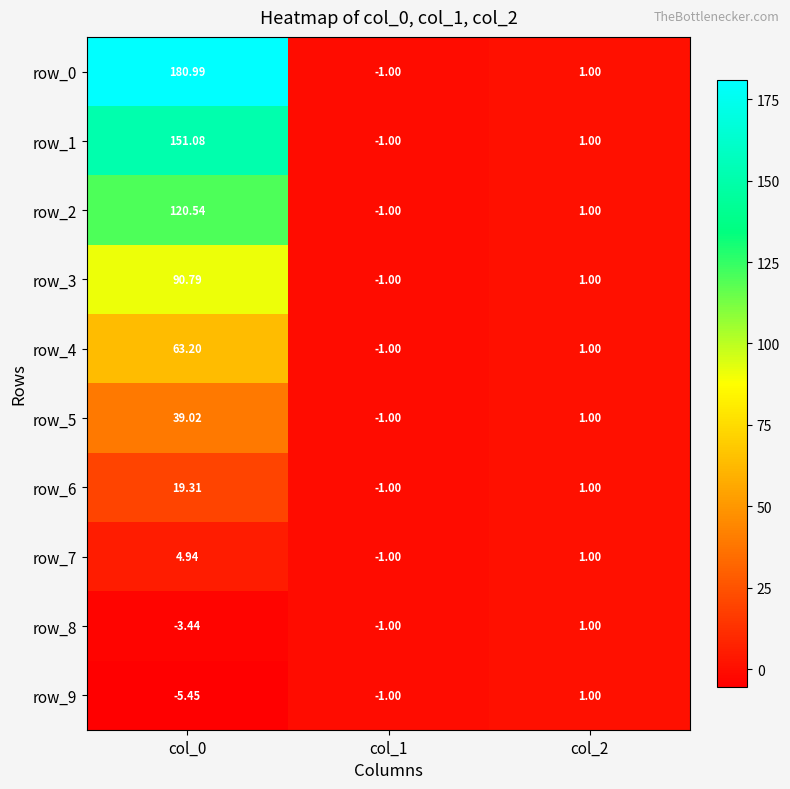

What is the average value of the row_4 series?

21.1